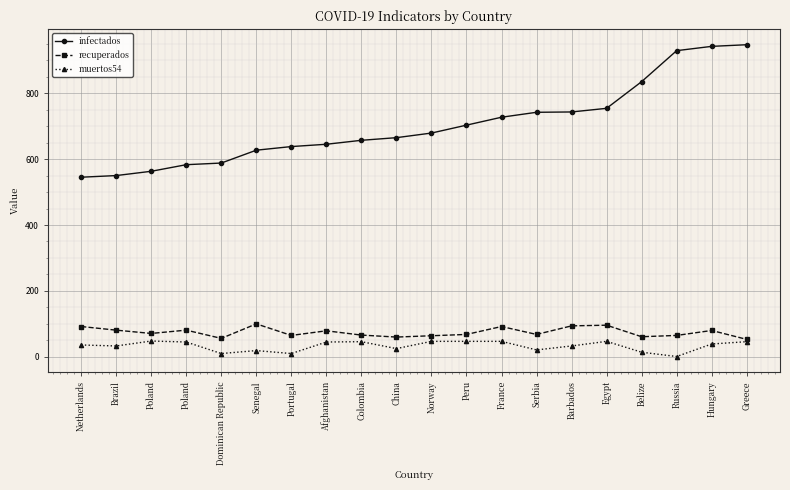

True or false: muertos54 and infectados intersect in this chart.

False